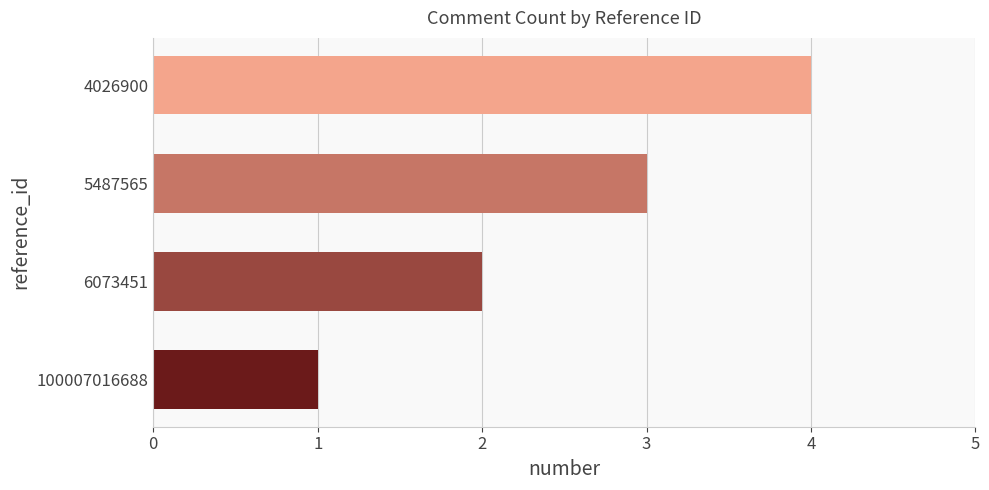

Rank the categories by value from lowest to highest.

100007016688, 6073451, 5487565, 4026900